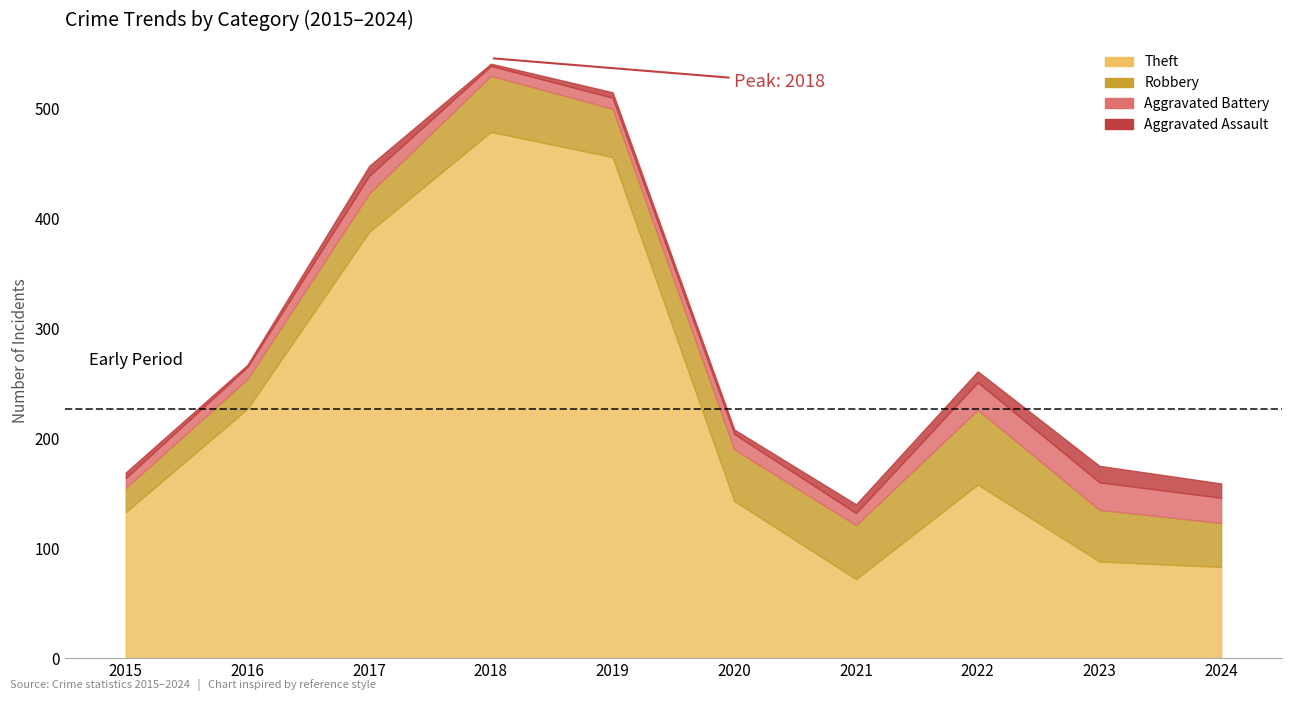

What is the difference between the Theft values at 2022 and 2023?

70